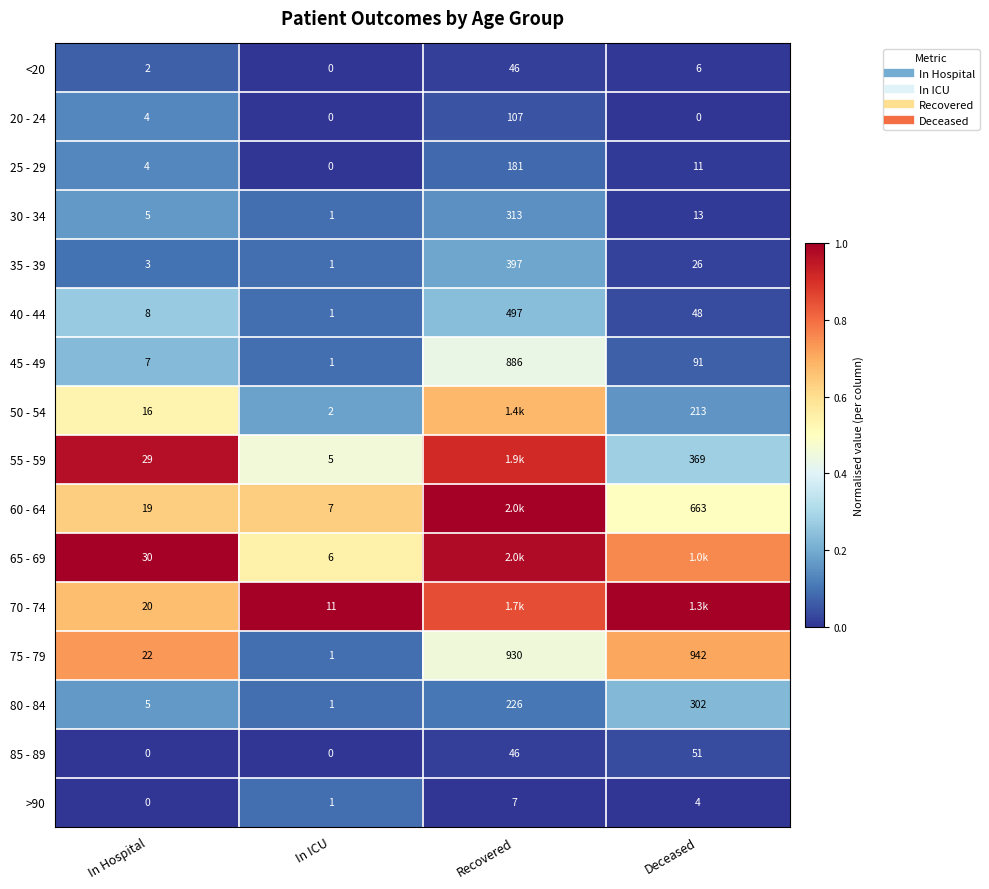

Is it true that 25 - 29 equals 0.0 at Deceased?

True